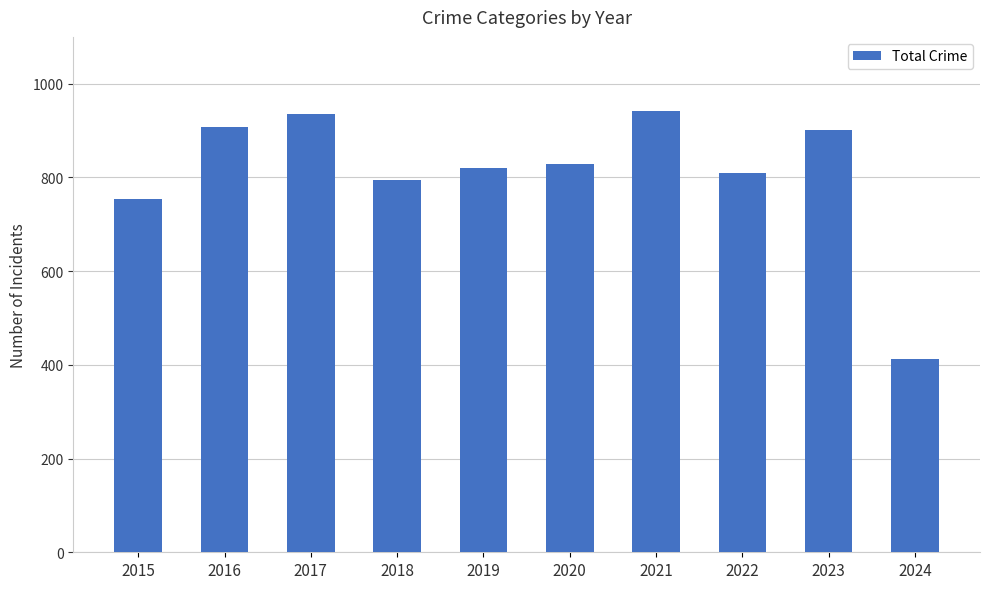

Between 2017 and 2018, which is larger?

2017